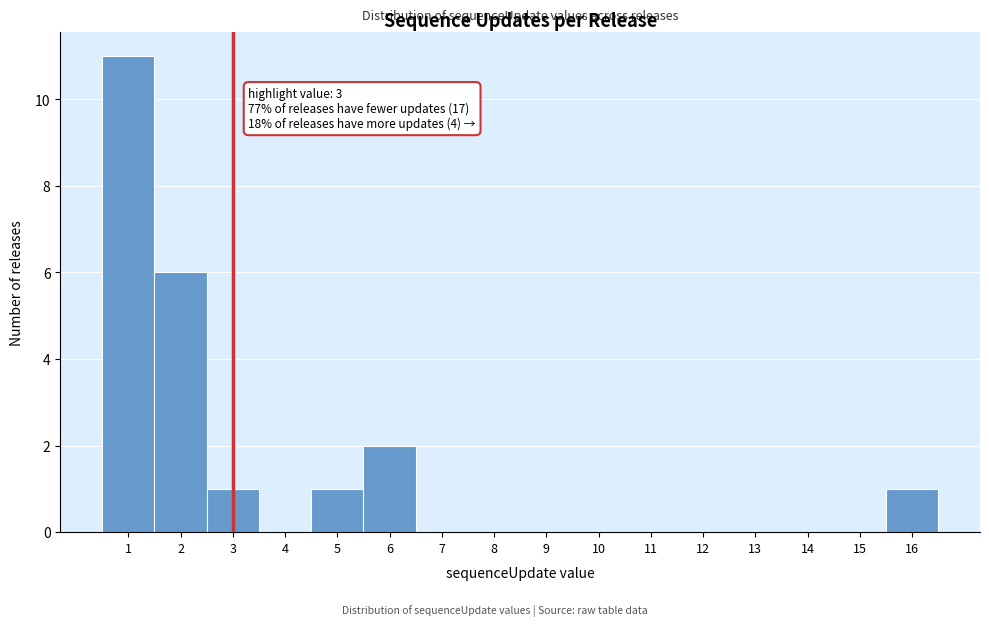

Over which range of the x-axis is the bar tallest?

0.5 to 1.5